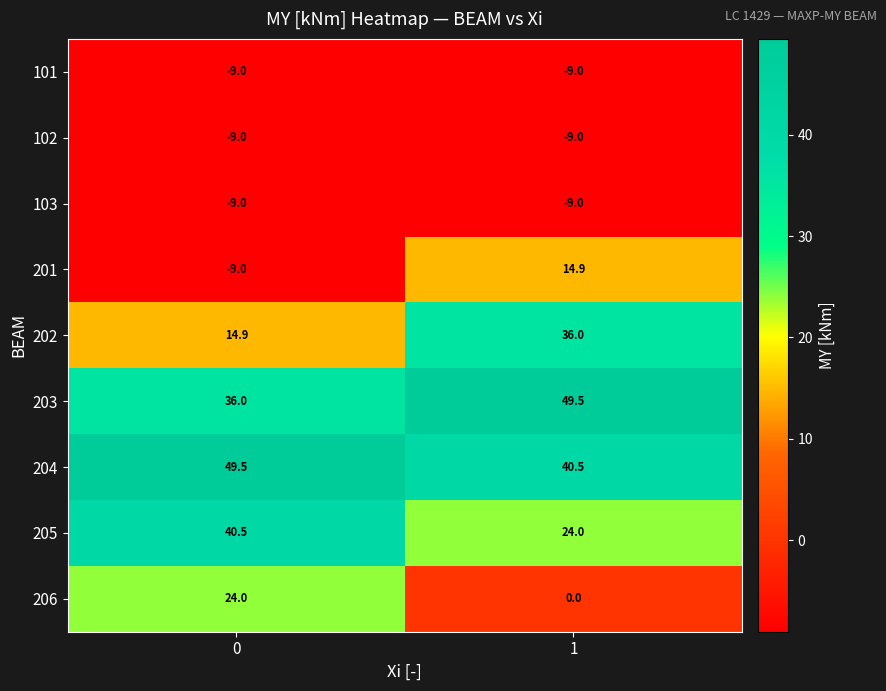

Which series has the largest total across all categories?

204